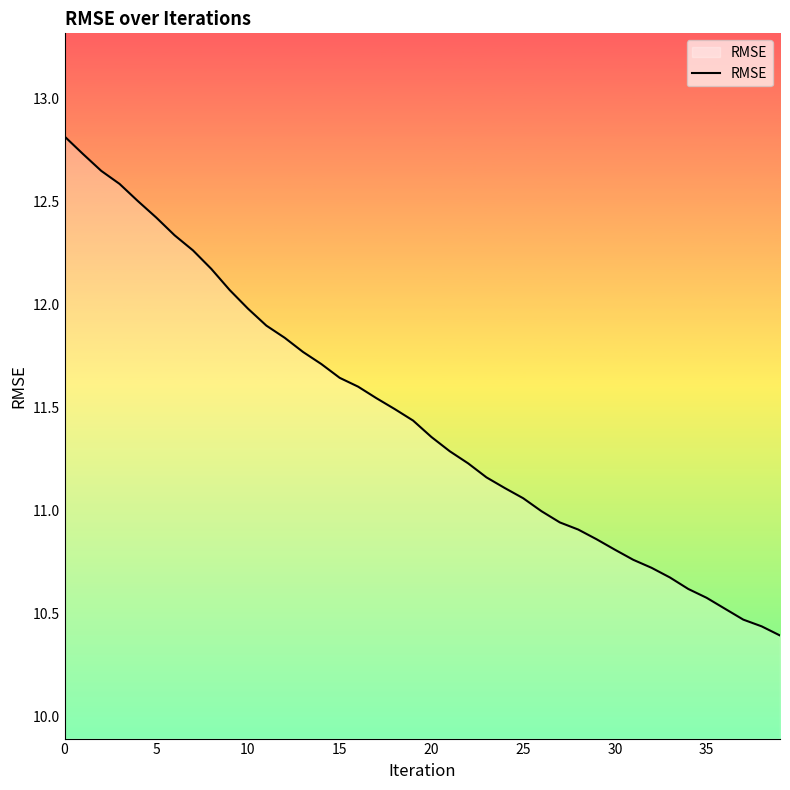

What is the maximum value shown in the chart?

12.8